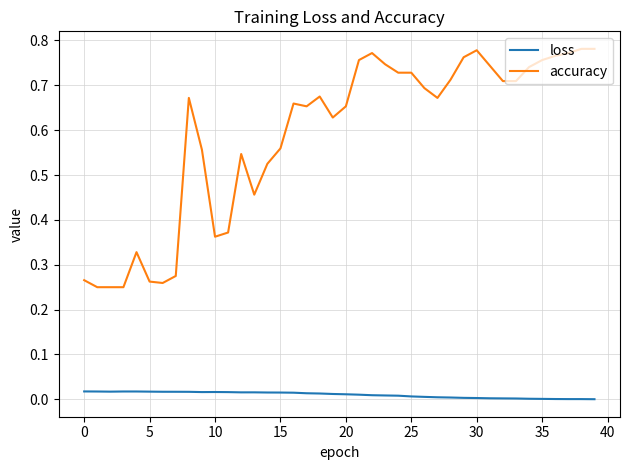

True or false: loss and accuracy cross at least once.

False